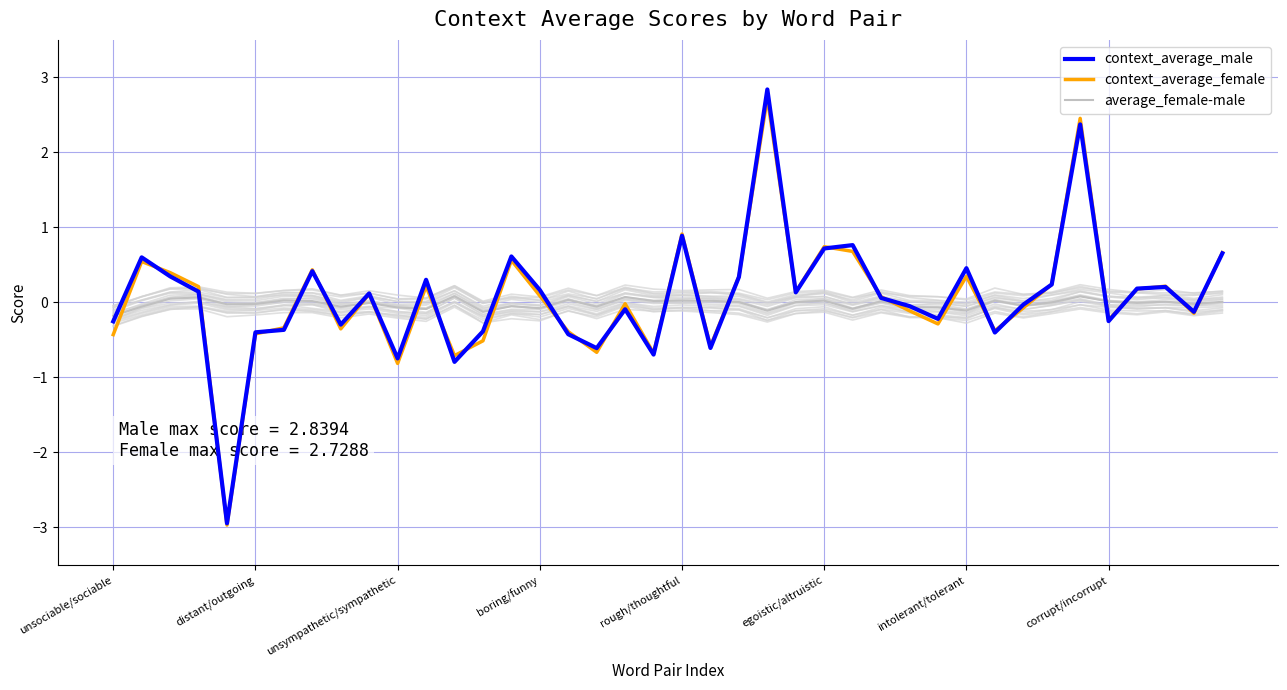

The value of context_average_female at 11 is 0.1. True or false?

False